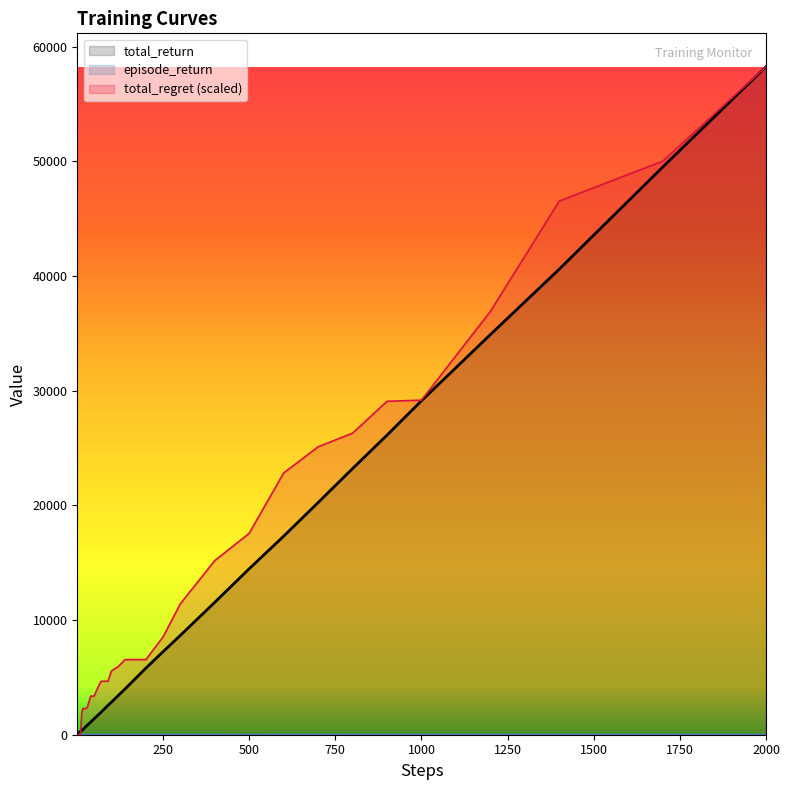

At which label is total_regret closest to 29119?

900